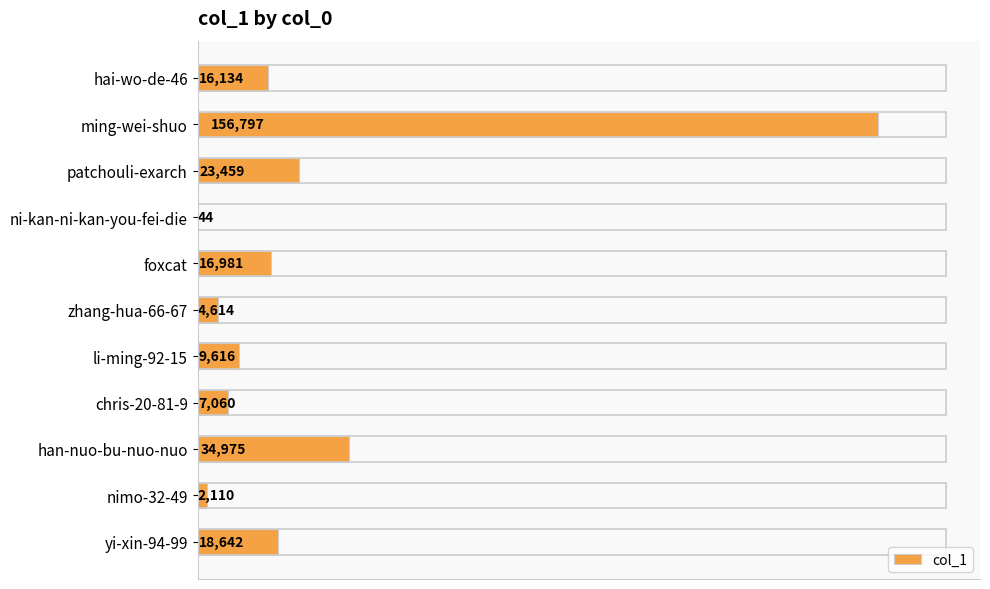

What is the sum of all values?

290432